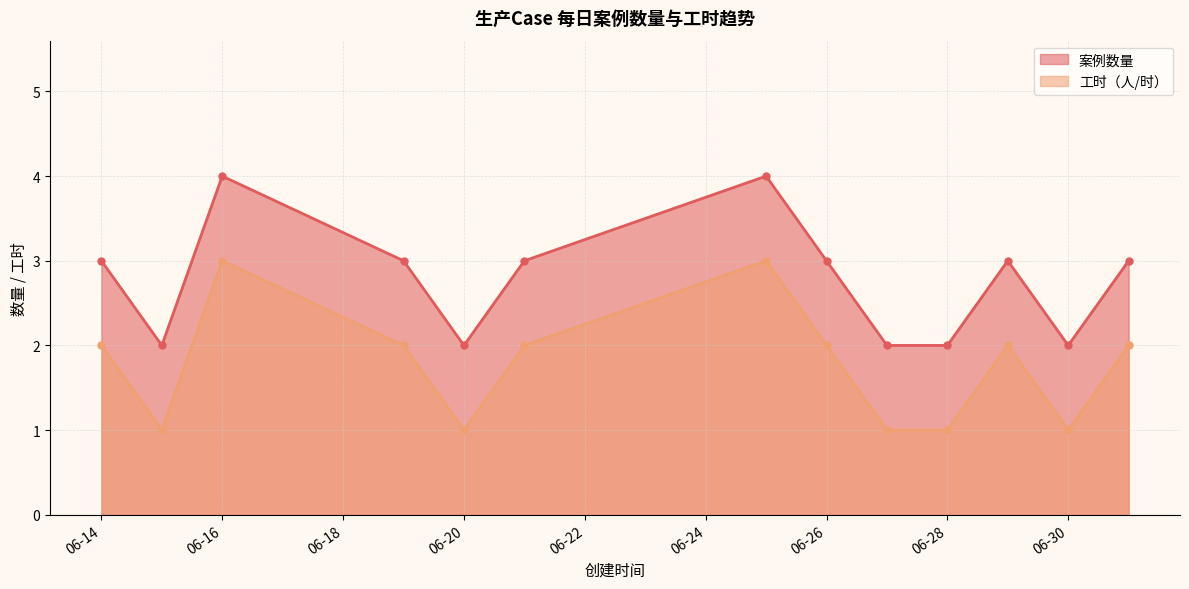

What is the difference between the highest and lowest values at 06-28?

1